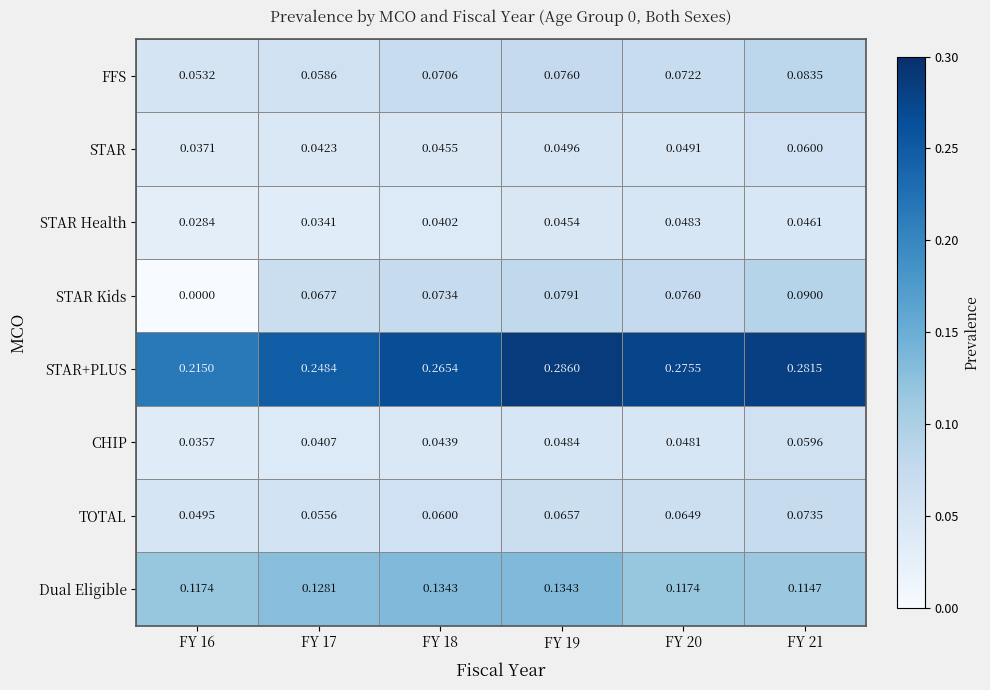

Rank the series at FY 19 from highest to lowest value.

STAR+PLUS, Dual Eligible, STAR Kids, FFS, TOTAL, STAR, CHIP, STAR Health